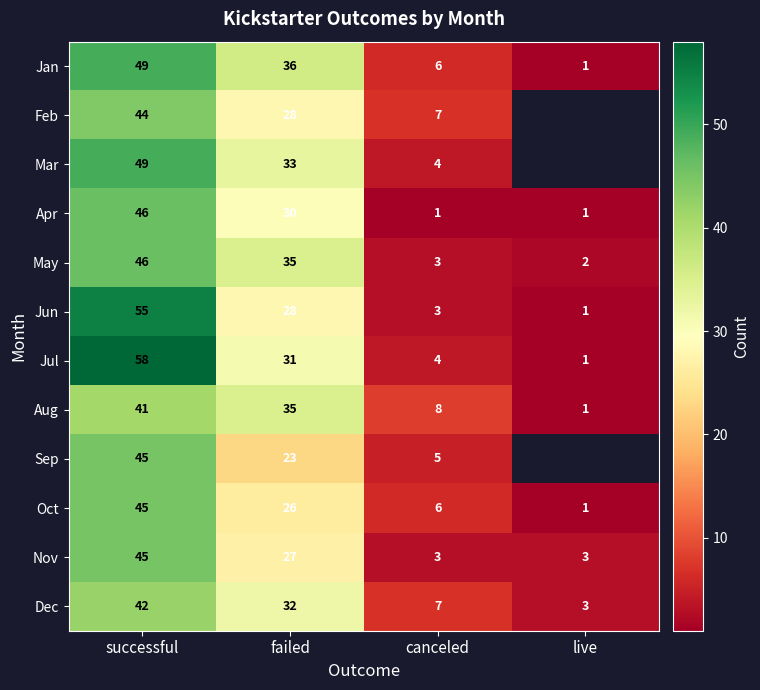

How many categories are shown in the chart?

4